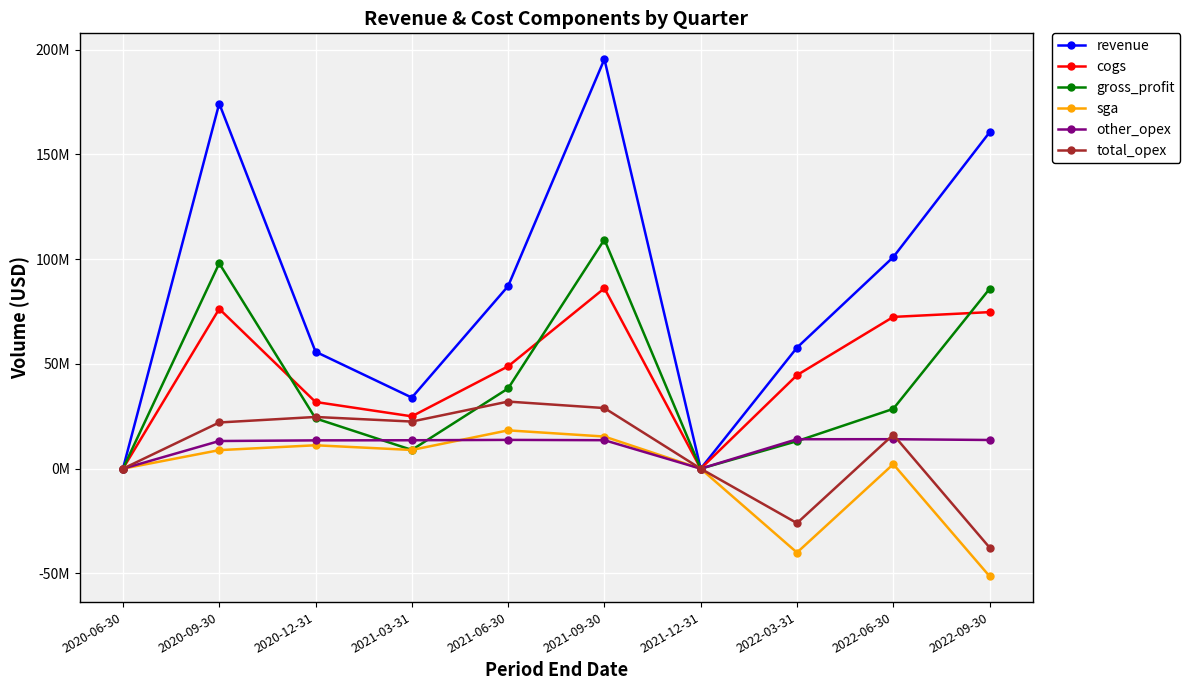

True or false: total_opex and revenue intersect in this chart.

False